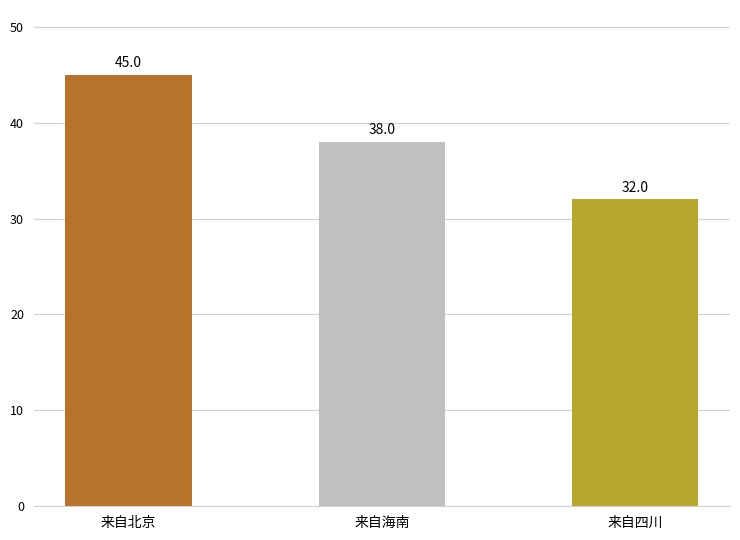

How many values are below 38?

1